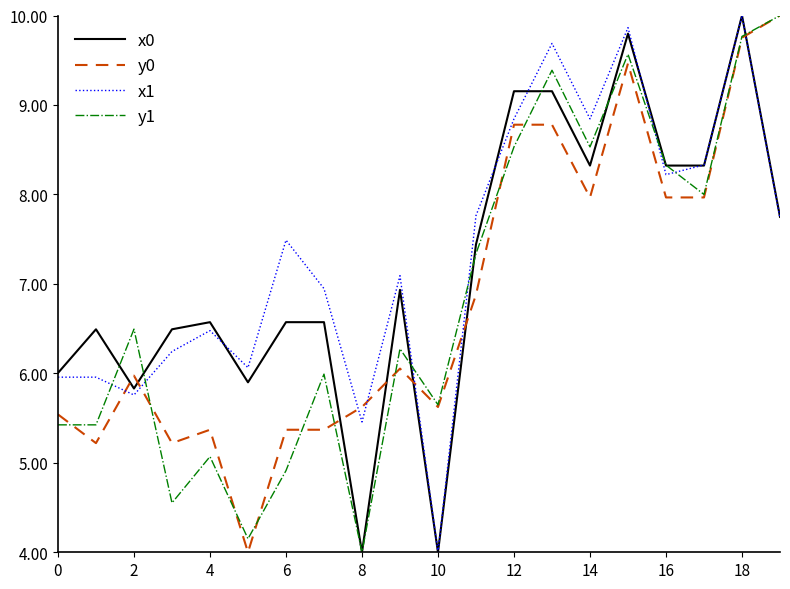

True or false: y0 and x0 intersect in this chart.

True